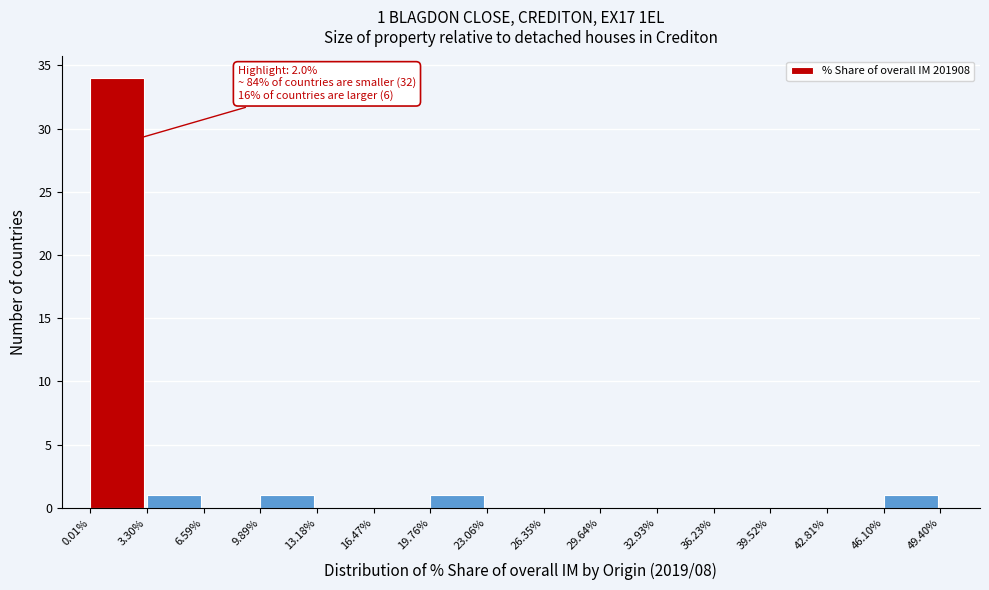

Which range on the x-axis has the tallest bar?

0.01% to 3.30%